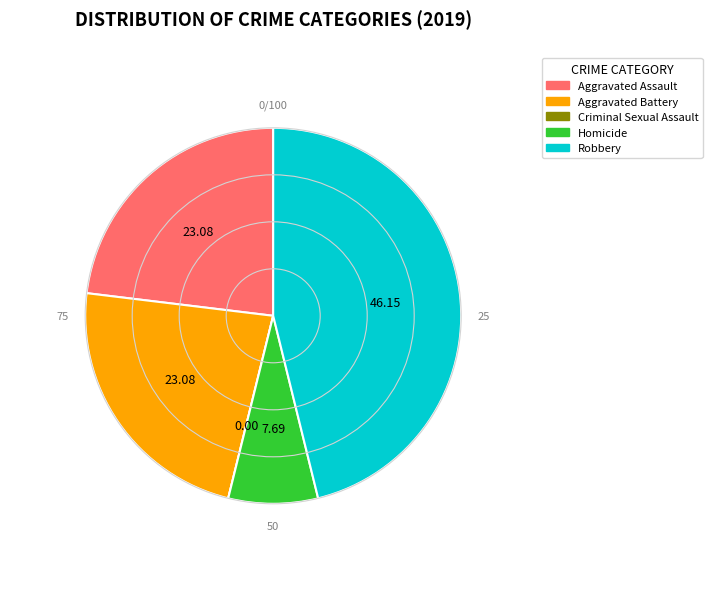

Approximately how many times larger is the value at Robbery compared to Aggravated Battery?

2.0